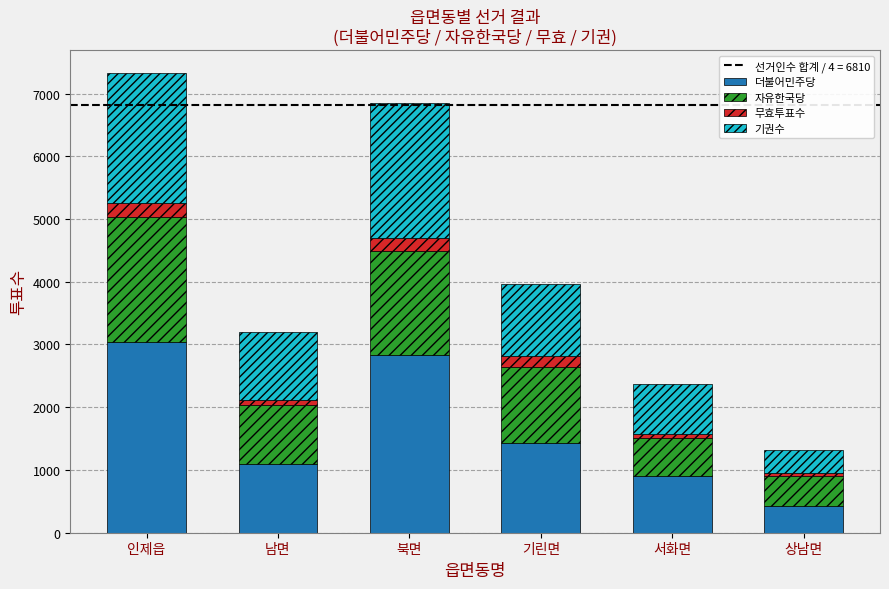

What is the total value across all series at 북면?

6846